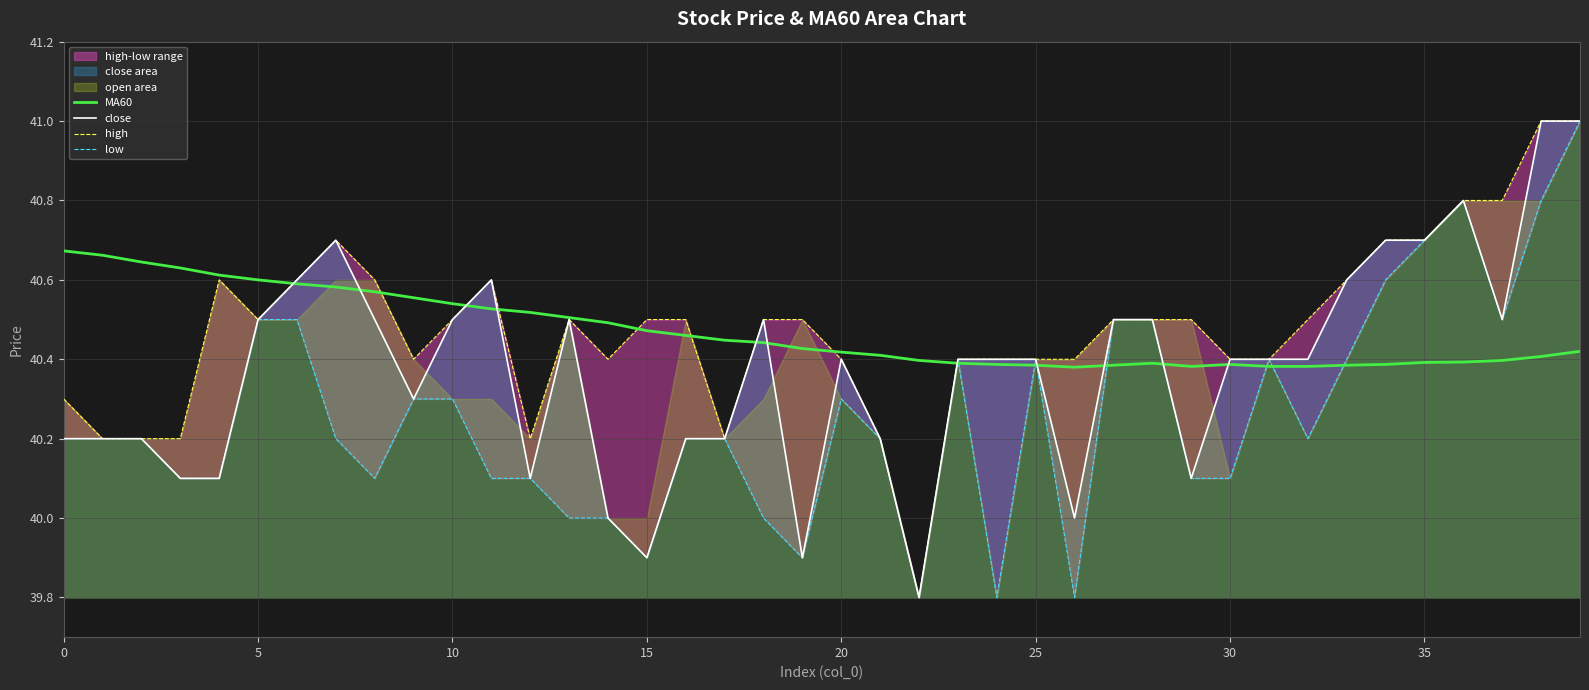

What is the total value across all series at 29?

161.1